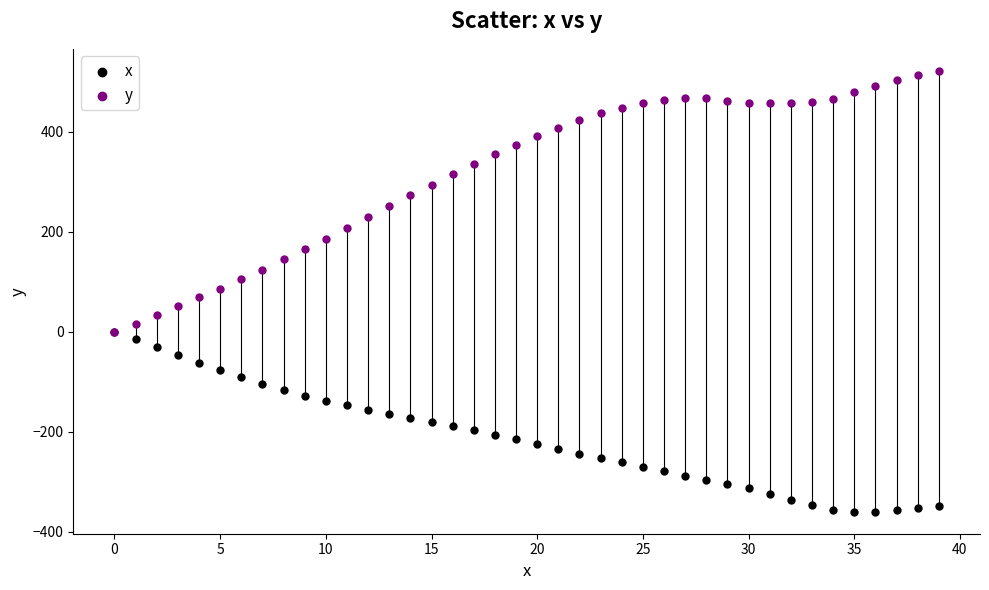

Which series has the widest spread of Y values?

y